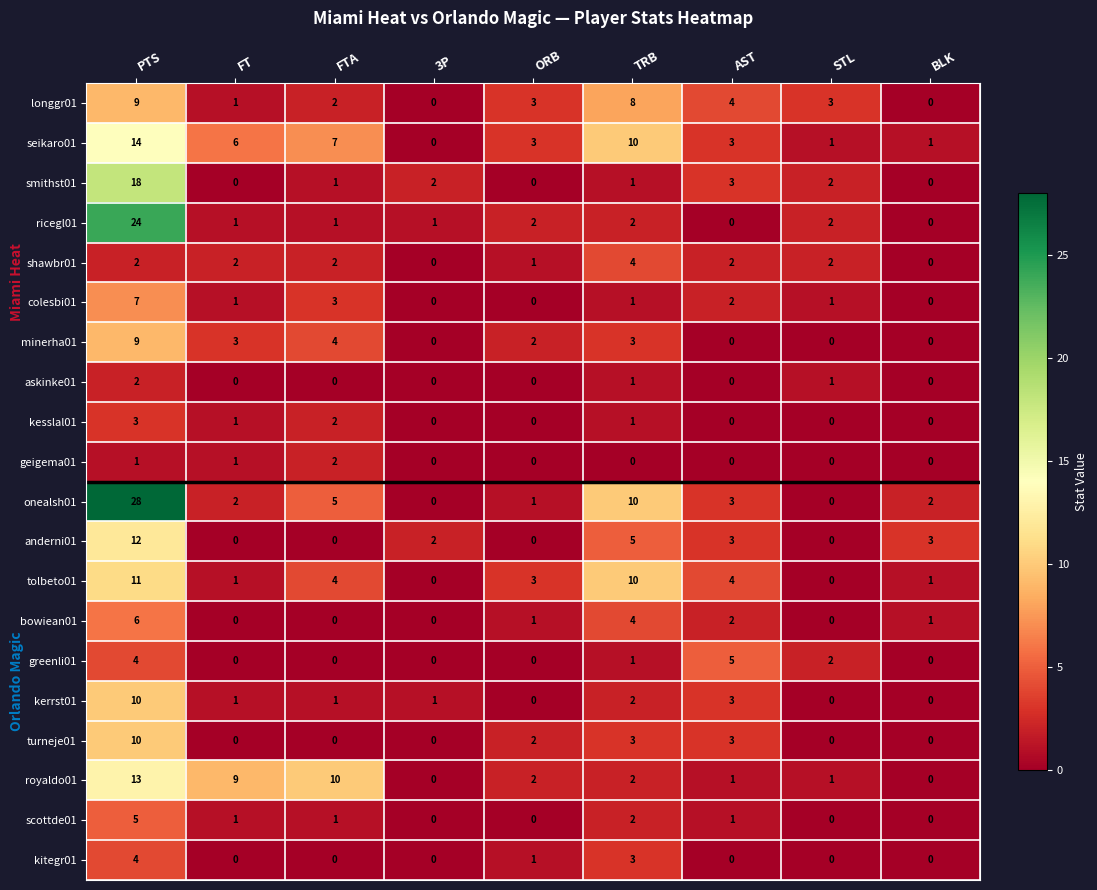

Between AST and BLK, which series saw the biggest shift?

greenli01